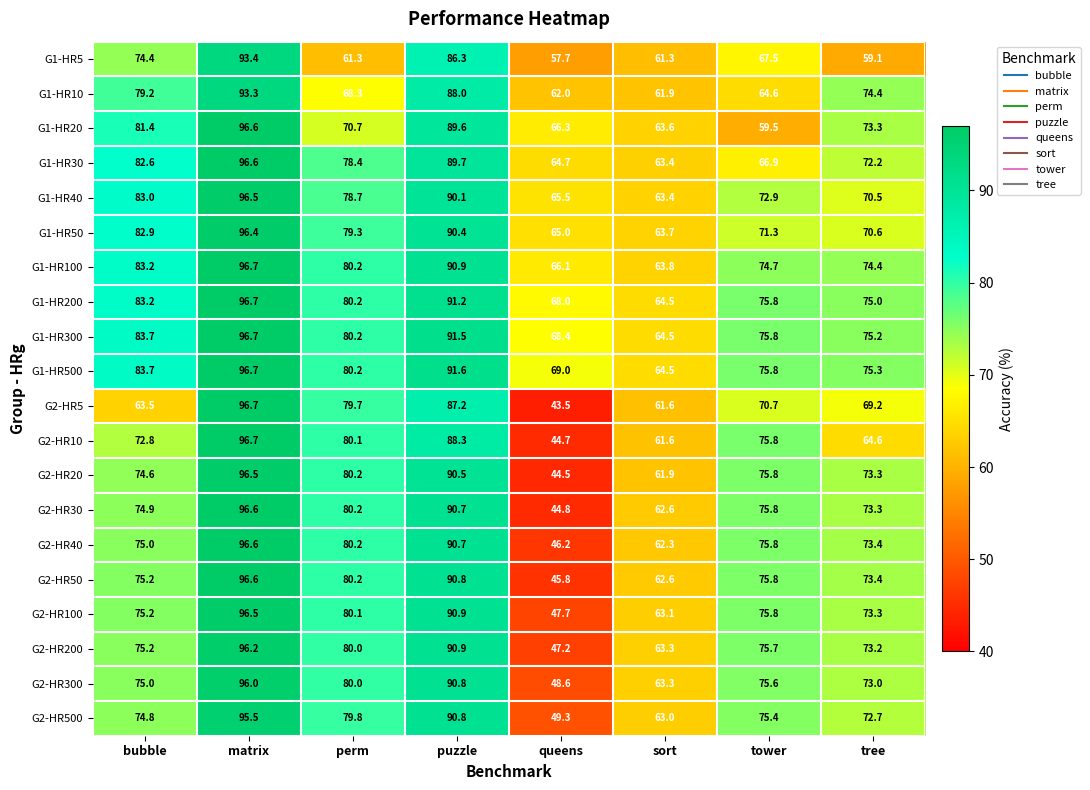

True or false: G1-HR30 has a value of 64.7 at queens.

True